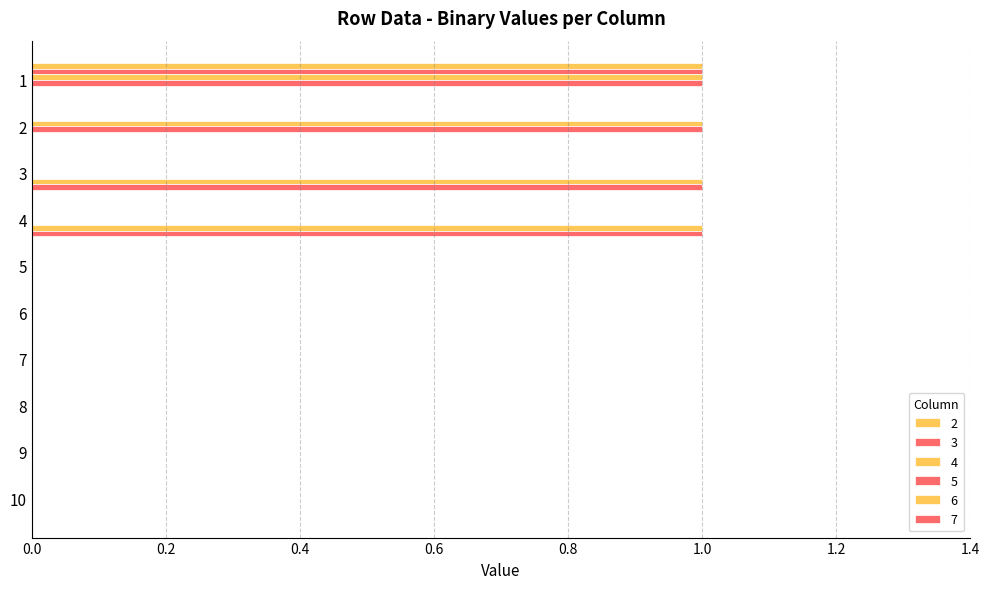

Is it true that 3 equals 0 at 6?

True